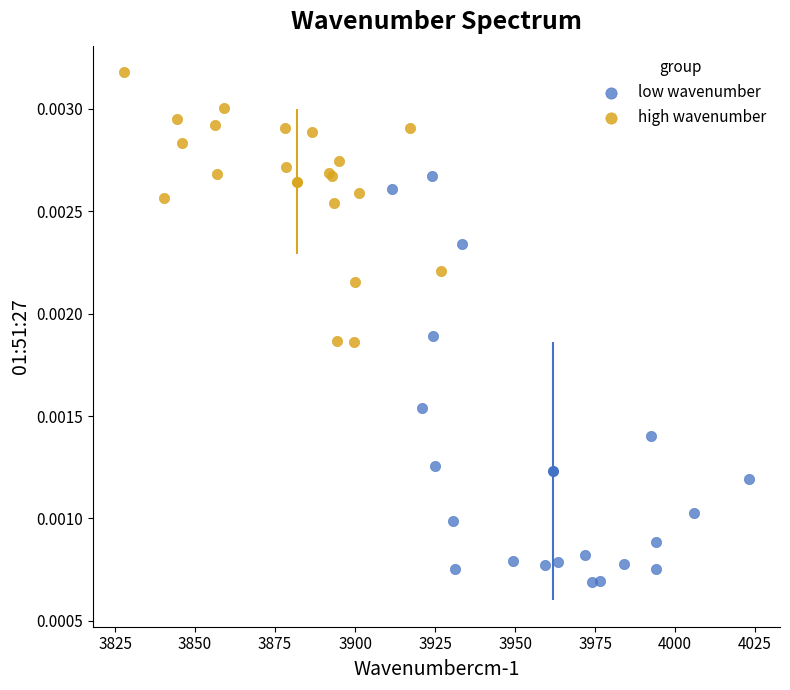

Which series has the widest spread of Y values?

low wavenumber